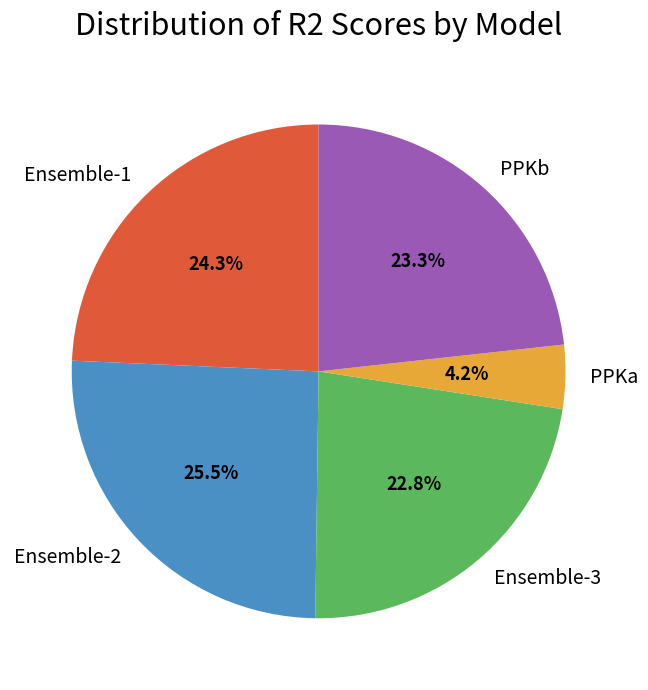

True or false: PPKb accounts for 23% of the total.

True